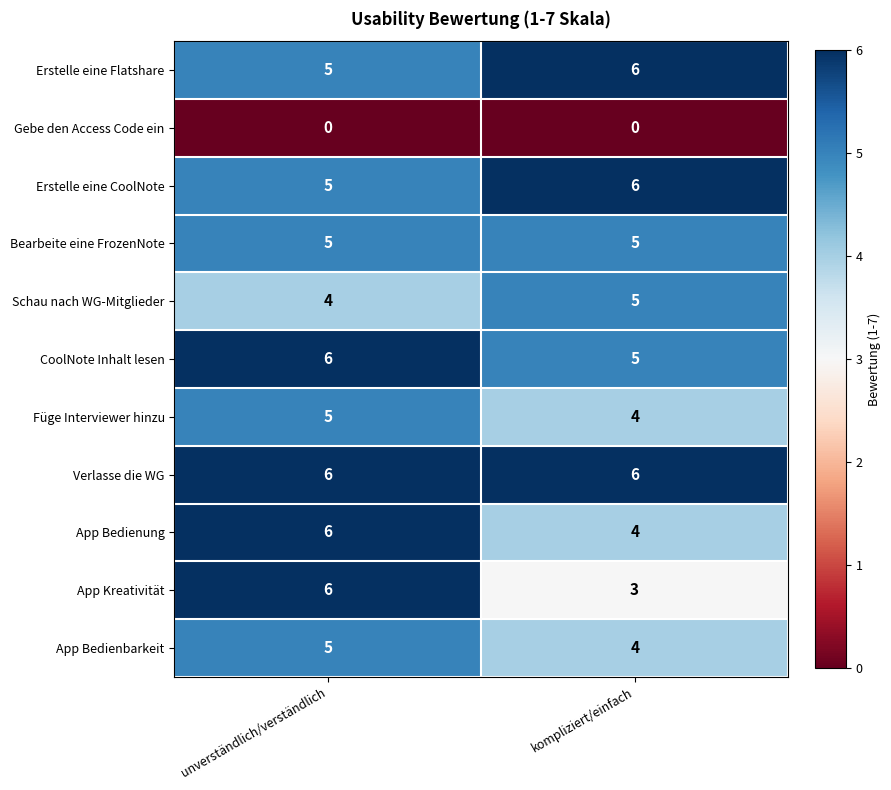

What is the total value across all series at kompliziert/einfach?

48